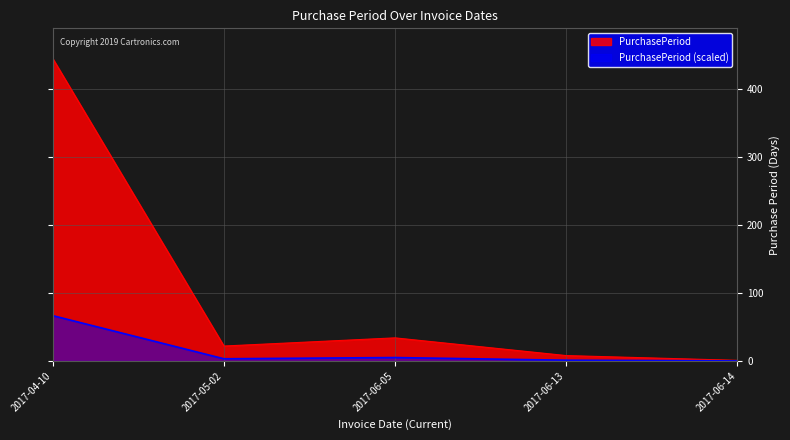

List the series in order of their overall mean, highest first.

PurchasePeriod, PurchasePeriod (scaled)